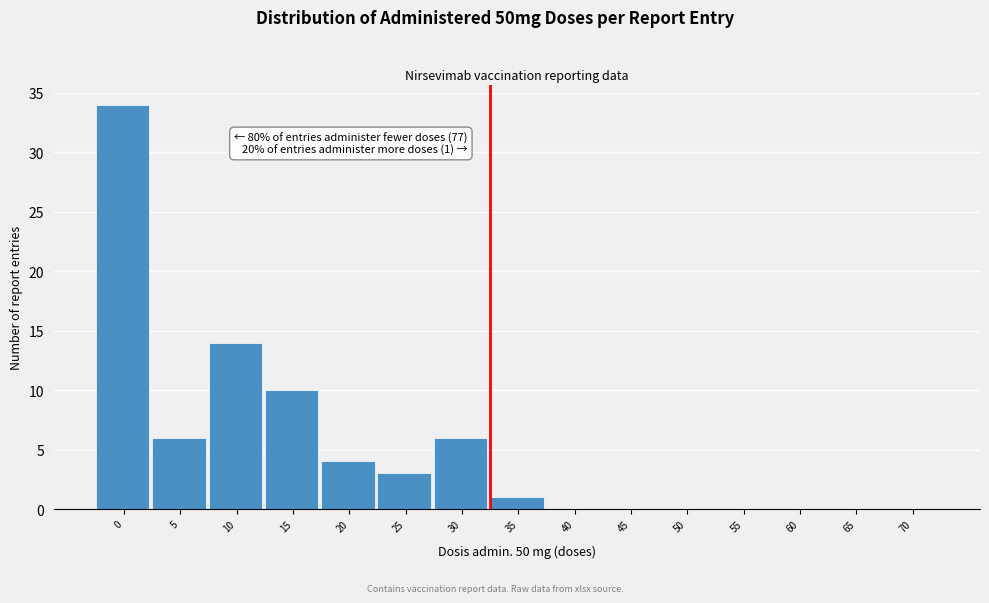

Reading right to left, transcribe all the data shown in this chart.

70=0	65=0	60=0	55=0	50=0	45=0	40=0	35=1	30=6	25=3	20=4	15=10	10=14	5=6	0=34